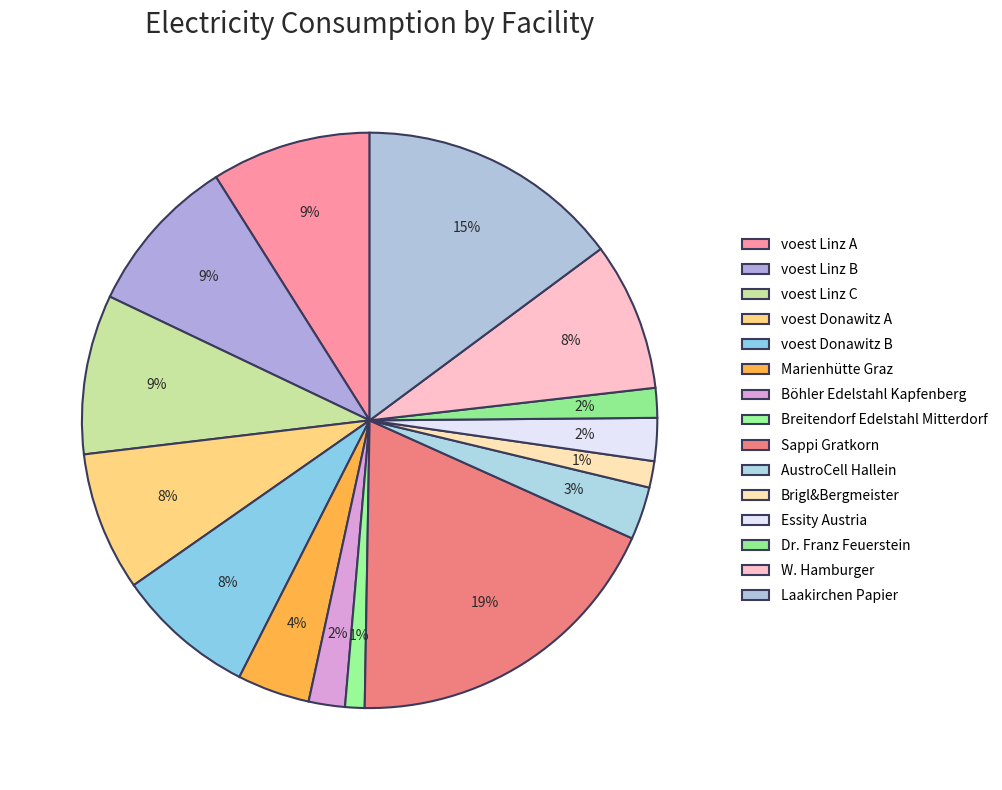

Is Böhler Edelstahl Kapfenberg the majority of the pie?

No